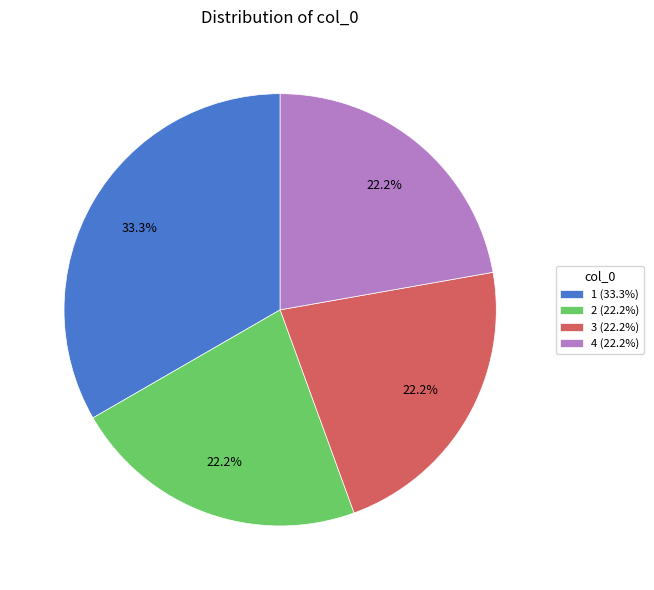

Between 2 (22.2%) and 1 (33.3%), which is larger?

1 (33.3%)